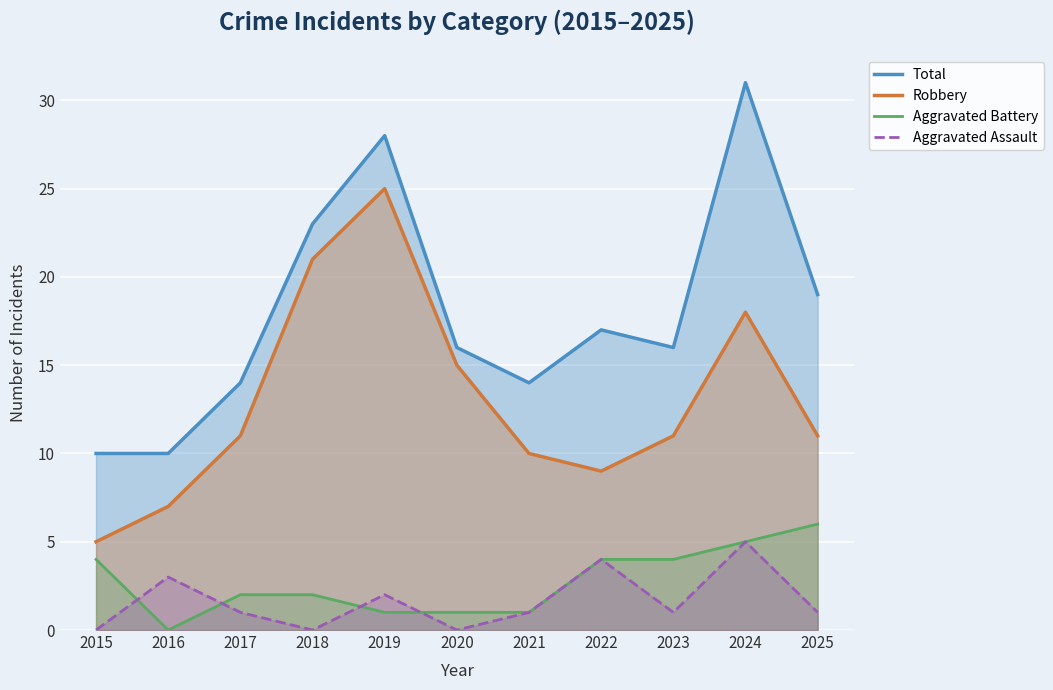

What is the value of the Robbery point at the 11th from the left?

11